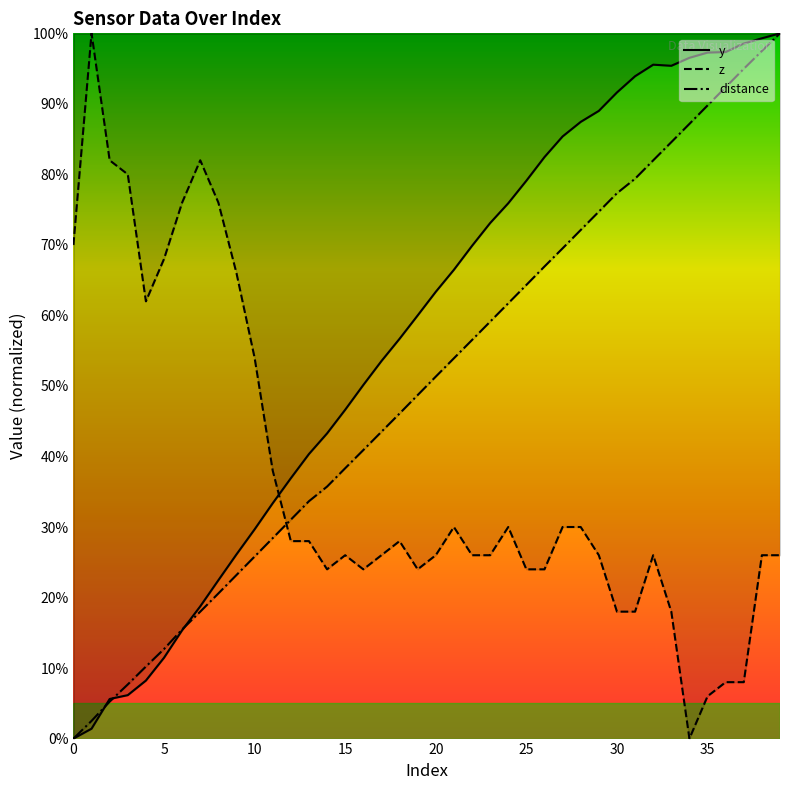

What is the difference between the highest and lowest values at 9?

42.8